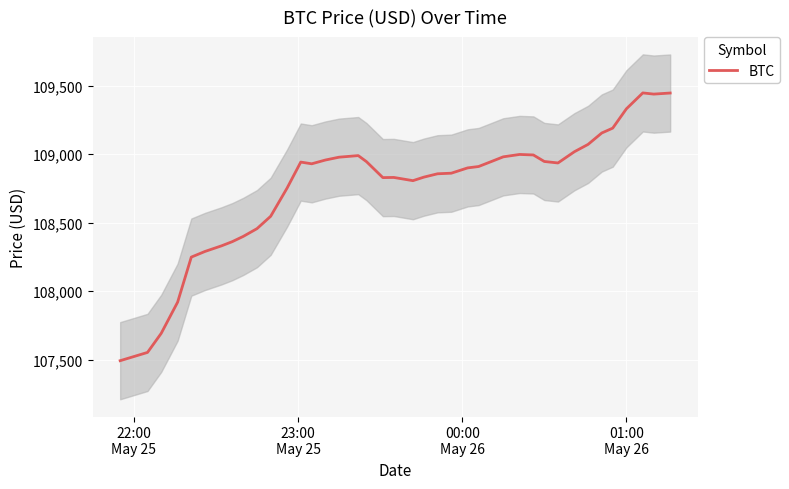

What is the maximum value shown in the chart?

109448.6